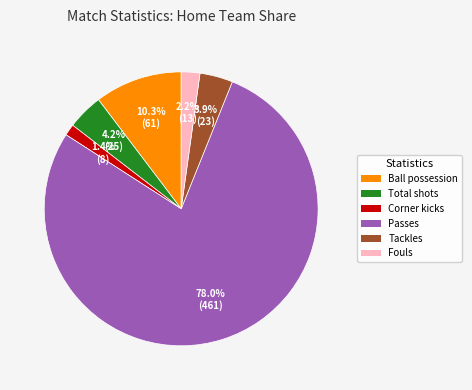

Is there any slice that represents more than half of the pie?

Yes